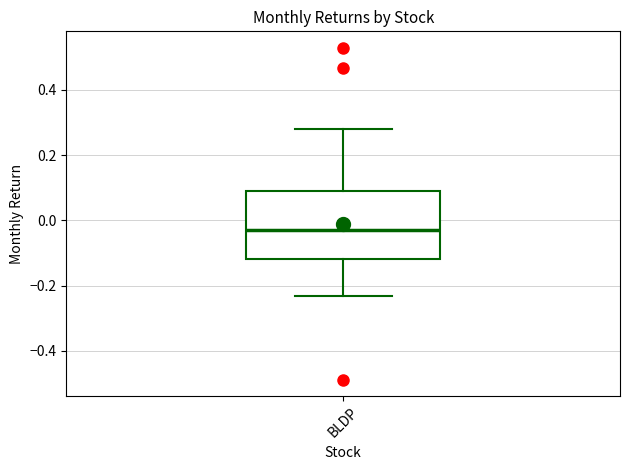

Read this box plot against the y-axis: the position of the median line, the range covered by the box, and the ends of both whiskers. The values are not printed on the chart, so give them approximately, as read against the axis.

median -0.02, box -0.12 to 0.10, whiskers -0.24 to 0.28